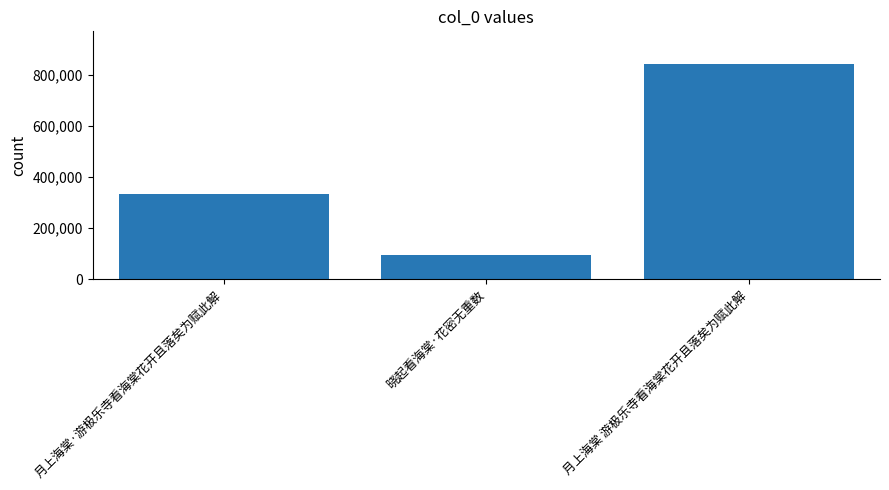

Does the chart contain any negative values?

No